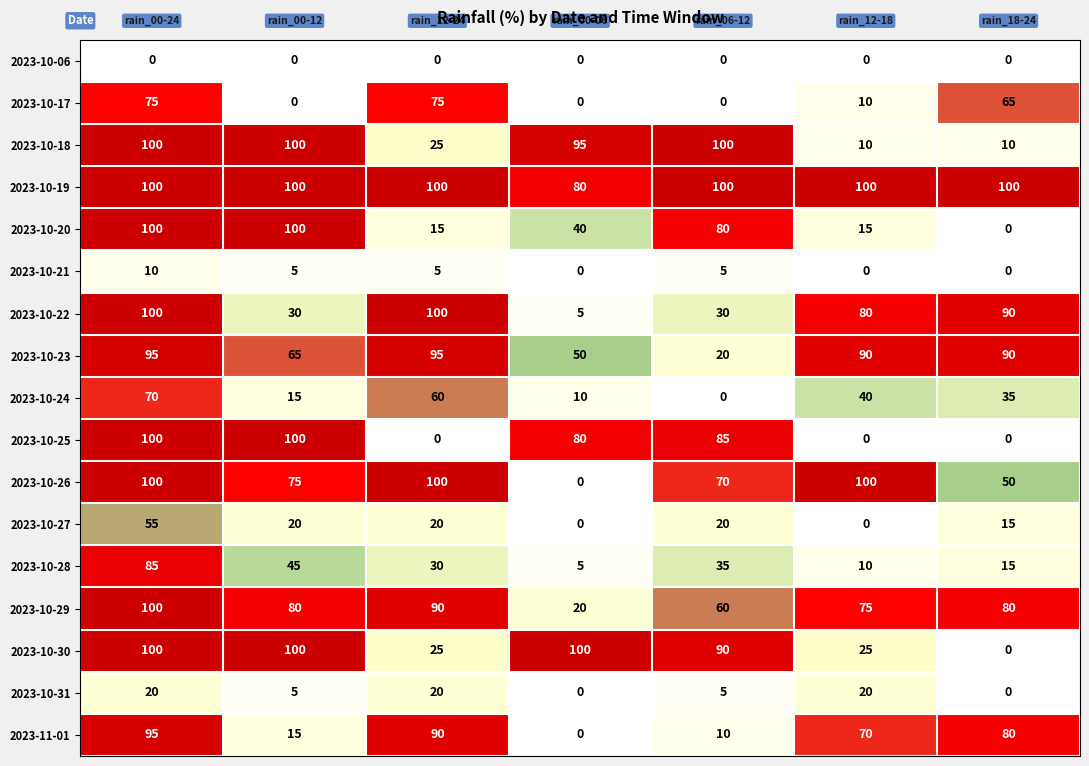

How many categories are shown in the chart?

7